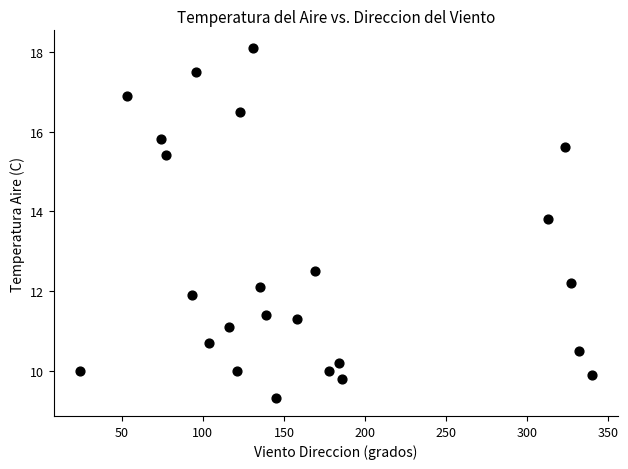

What Y value in the scatter plot is closest to 13?

12.5